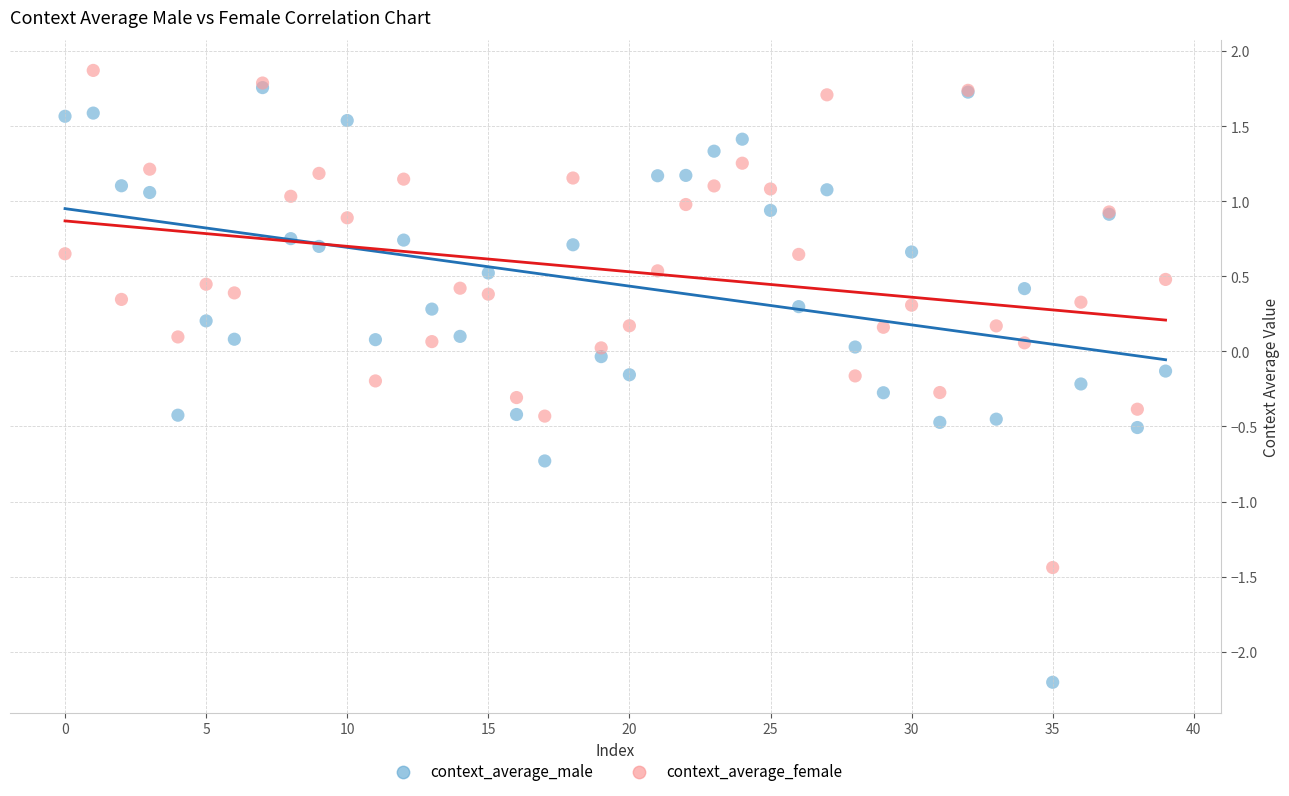

What are all the series names shown in the legend?

context_average_male, context_average_female